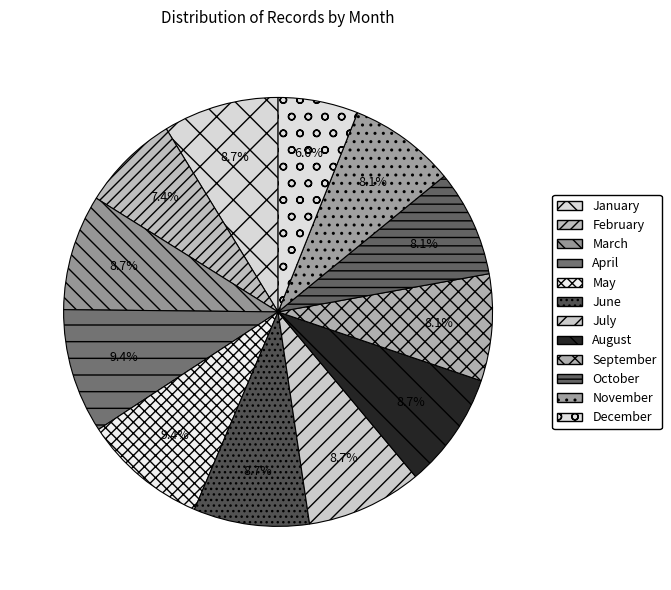

Which category has the biggest portion of the pie?

4